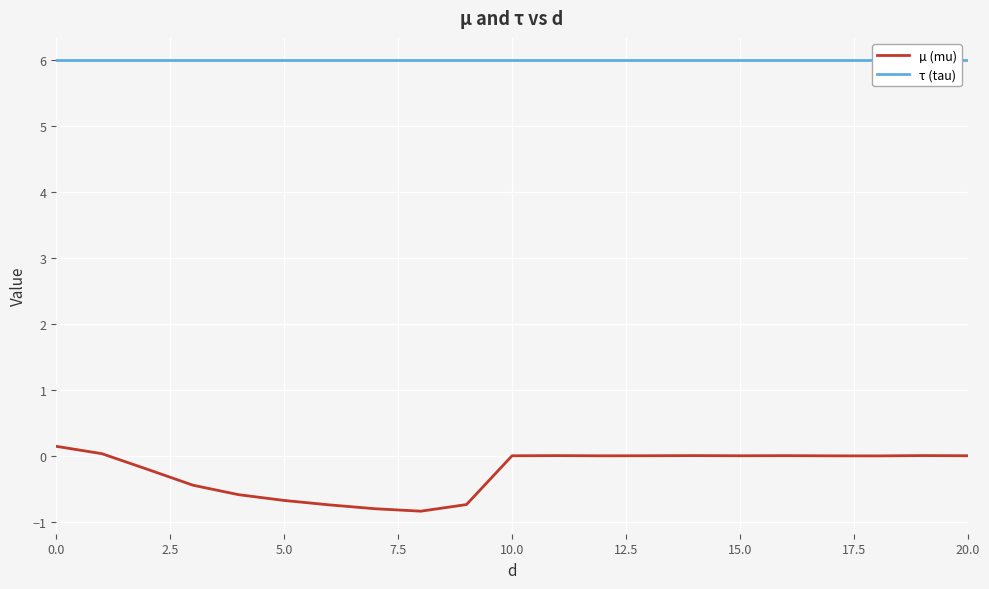

True or false: µ (mu) has a value of -0.0 at 10.0.

True